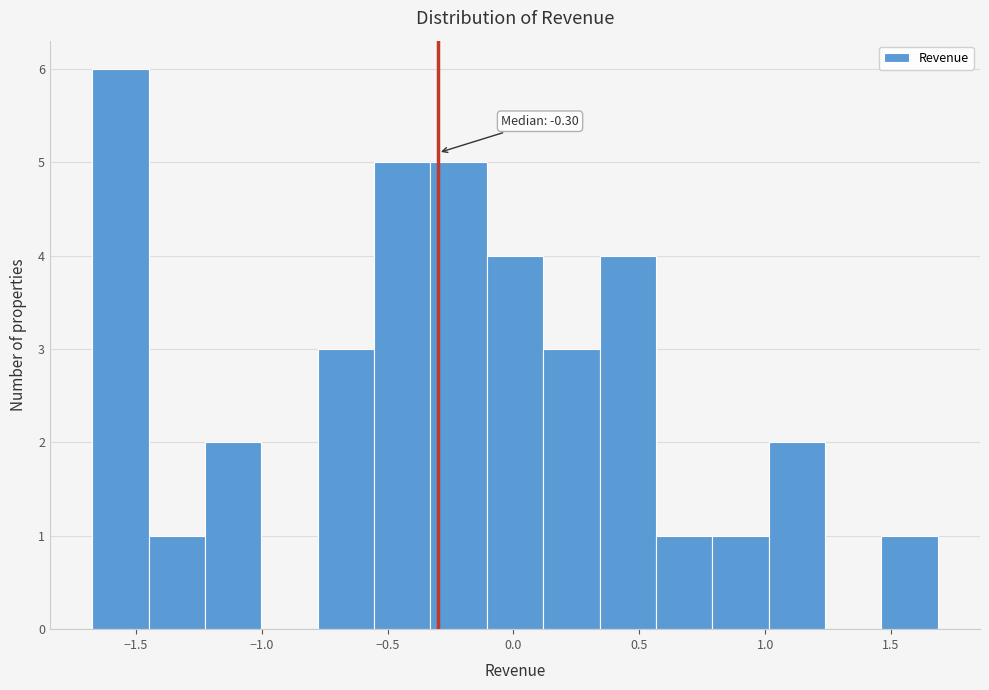

Which range on the x-axis has the tallest bar?

-1.65 to -1.45